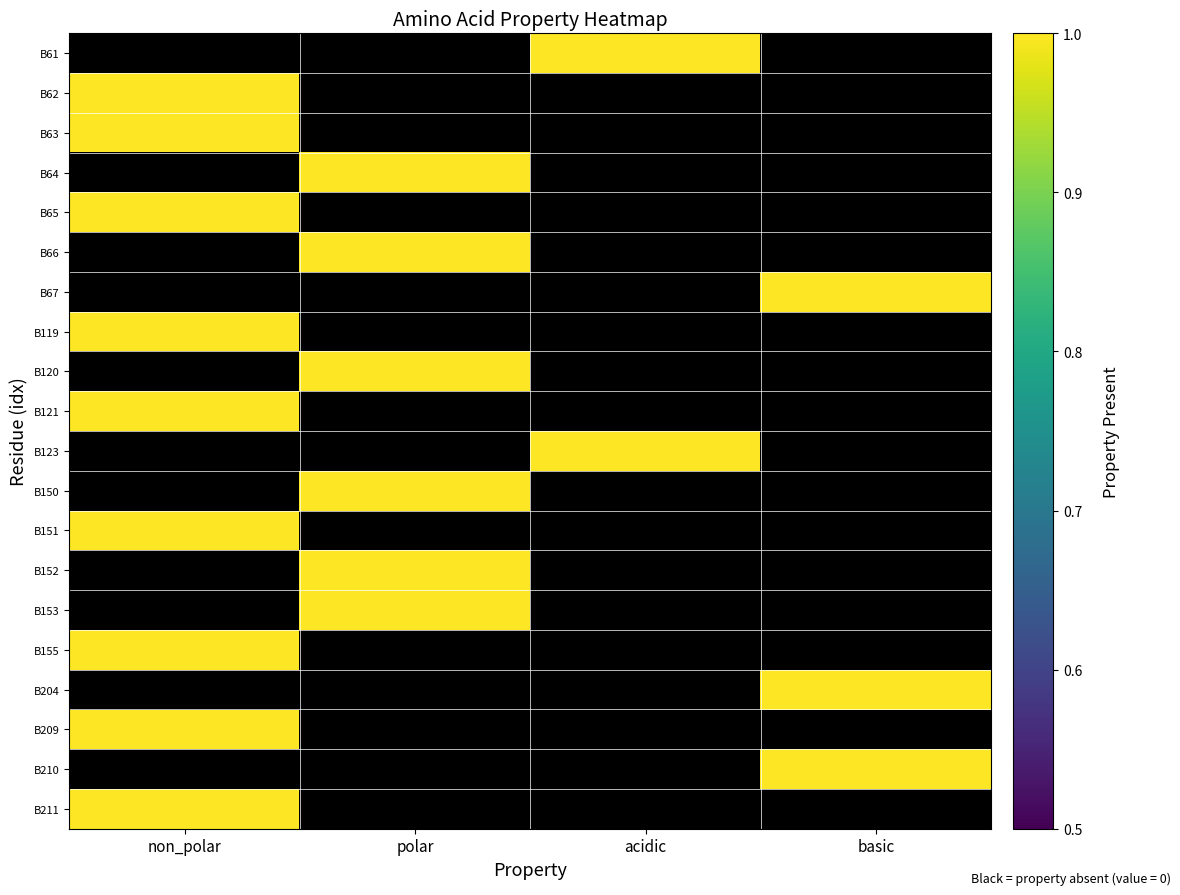

Which series has the largest range (max minus min)?

B61